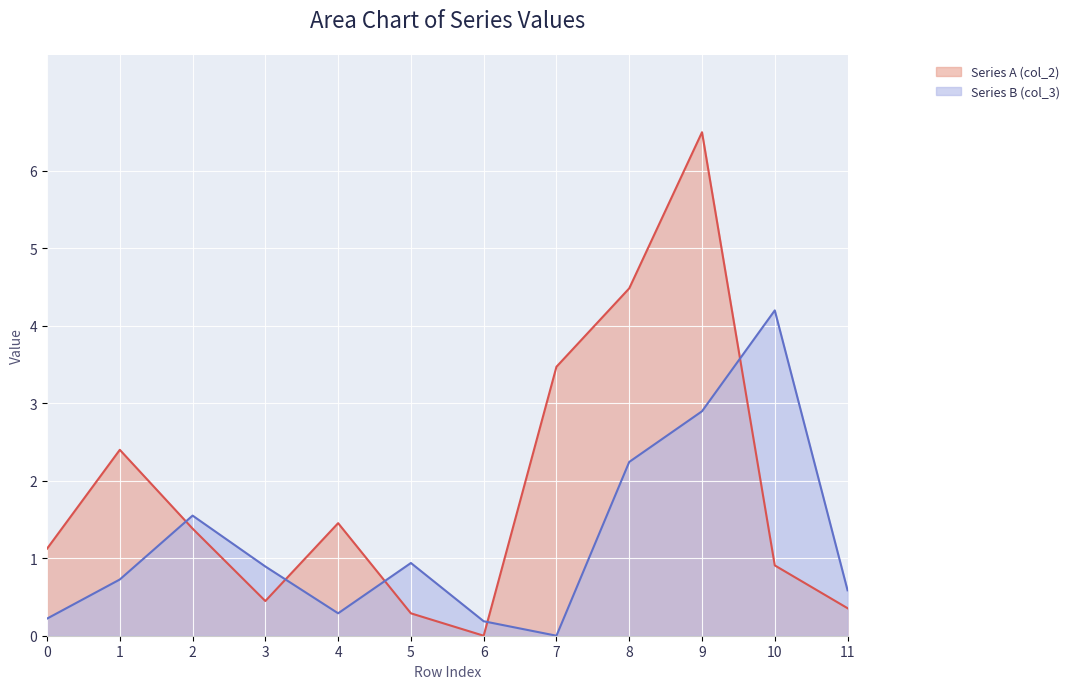

List the labels in order of Series B (col_3) value, smallest first.

7, 6, 0, 4, 11, 1, 3, 5, 2, 8, 9, 10